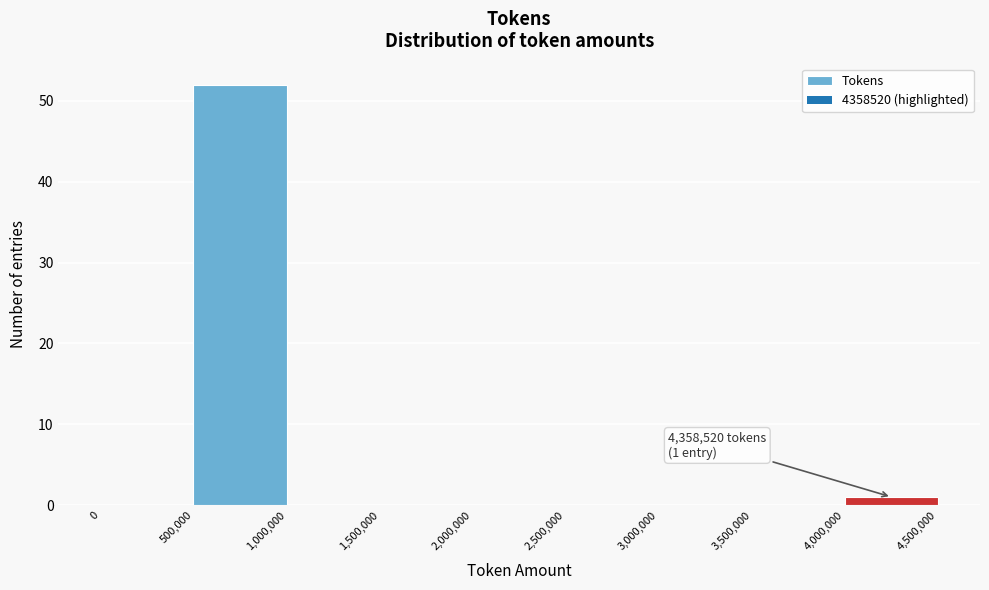

Which range on the x-axis has the tallest bar?

500,000 to 1,000,000